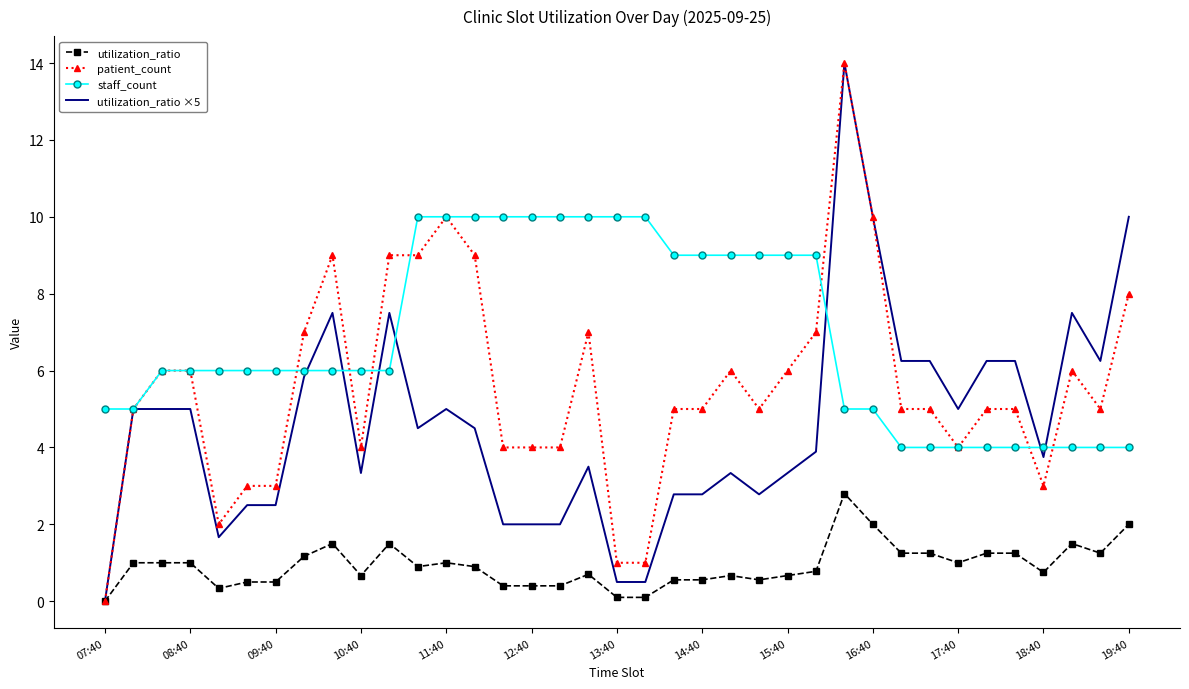

Which series has the largest total across all categories?

staff_count